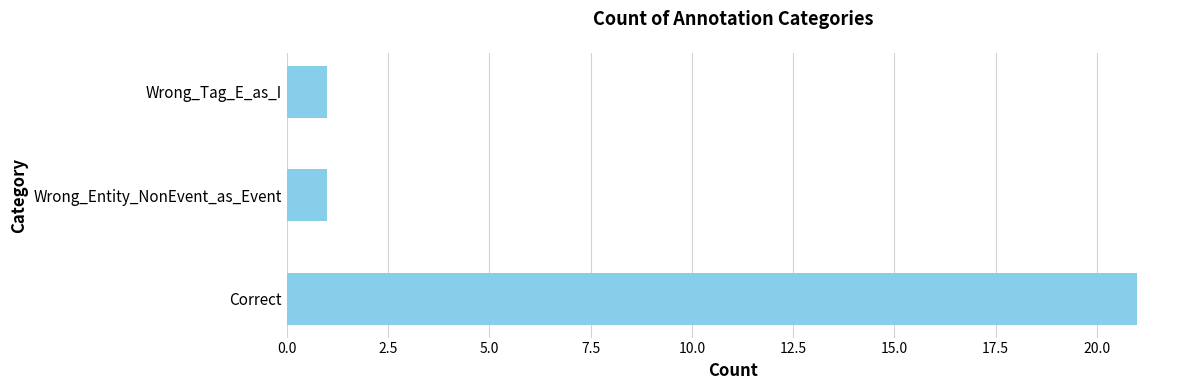

Does the chart contain any negative values?

No